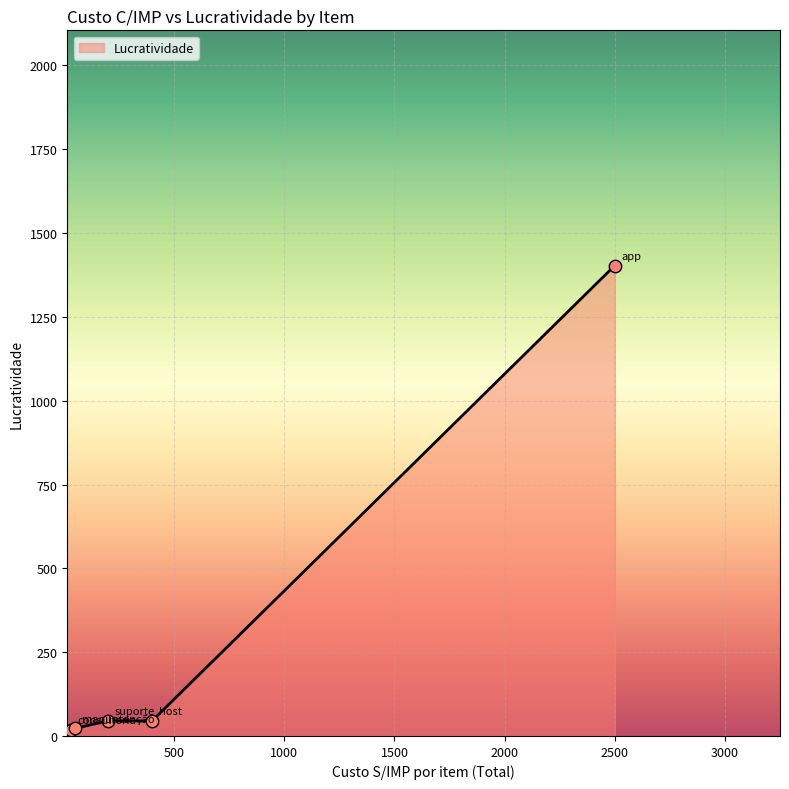

What is the average value?

306.4